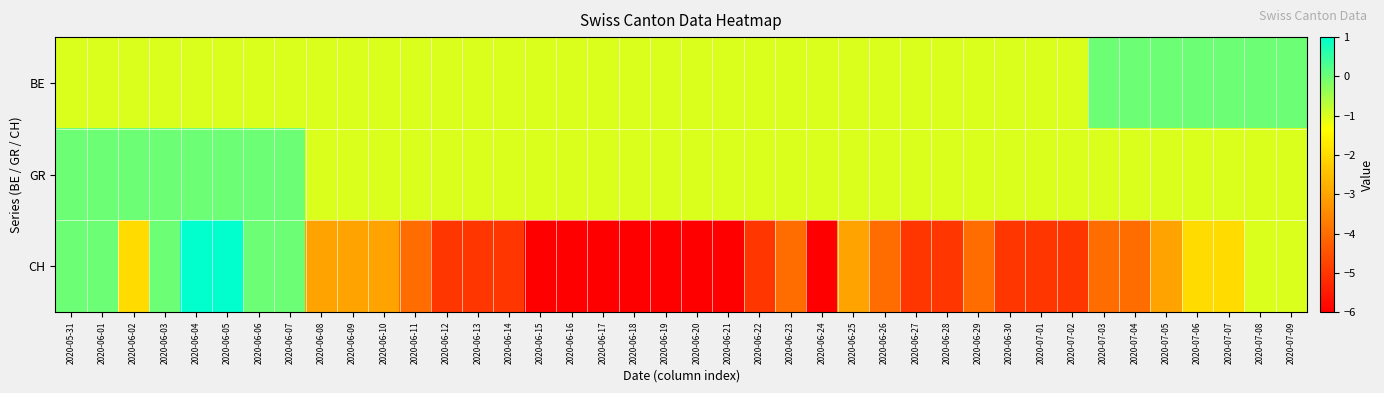

What is the spread (max minus min) of values at 2020-06-29?

3